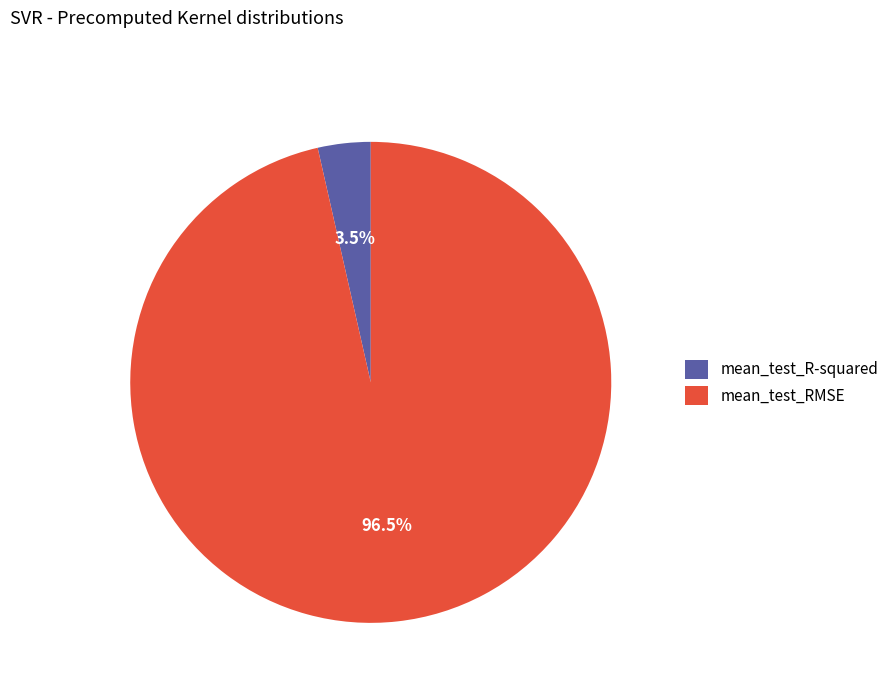

Rank the categories by value from lowest to highest.

mean_test_R-squared, mean_test_RMSE